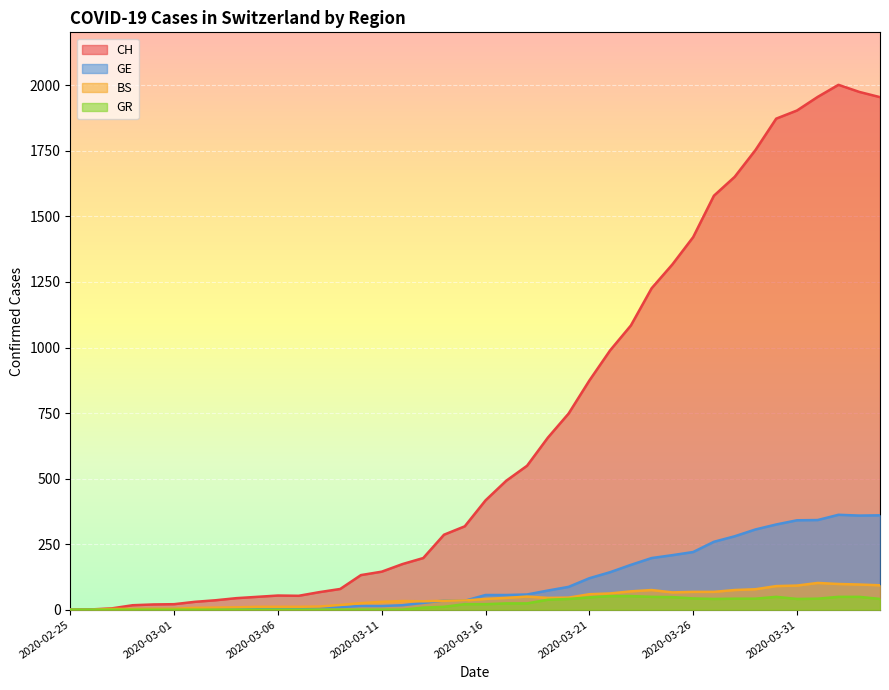

Reading left to right, list all the values displayed in this chart.

CH: 2020-02-25=0	2020-02-26=1	2020-02-27=5	2020-02-28=17	2020-02-29=20	2020-03-01=21	2020-03-02=30	2020-03-03=36	2020-03-04=44	2020-03-05=49	2020-03-06=54	2020-03-07=53	2020-03-08=67	2020-03-09=79	2020-03-10=132	2020-03-11=145	2020-03-12=174	2020-03-13=197	2020-03-14=286	2020-03-15=318	2020-03-16=417	2020-03-17=492	2020-03-18=549	2020-03-19=656	2020-03-20=748	2020-03-21=874	2020-03-22=989	2020-03-23=1084	2020-03-24=1226	2020-03-25=1317	2020-03-26=1421	2020-03-27=1579	2020-03-28=1651	2020-03-29=1753	2020-03-30=1873	2020-03-31=1904	2020-04-01=1956	2020-04-02=2002	2020-04-03=1975	2020-04-04=1955
GE: 2020-02-25=0	2020-02-26=1	2020-02-27=1	2020-02-28=2	2020-02-29=3	2020-03-01=3	2020-03-02=3	2020-03-03=4	2020-03-04=4	2020-03-05=5	2020-03-06=7	2020-03-07=7	2020-03-08=9	2020-03-09=10	2020-03-10=14	2020-03-11=14	2020-03-12=17	2020-03-13=26	2020-03-14=35	2020-03-15=34	2020-03-16=56	2020-03-17=56	2020-03-18=58	2020-03-19=73	2020-03-20=87	2020-03-21=120	2020-03-22=143	2020-03-23=171	2020-03-24=197	2020-03-25=208	2020-03-26=220	2020-03-27=259	2020-03-28=280	2020-03-29=306	2020-03-30=325	2020-03-31=341	2020-04-01=342	2020-04-02=362	2020-04-03=359	2020-04-04=360
BS: 2020-02-25=0	2020-02-26=0	2020-02-27=3	2020-02-28=3	2020-02-29=4	2020-03-01=4	2020-03-02=7	2020-03-03=8	2020-03-04=9	2020-03-05=11	2020-03-06=11	2020-03-07=11	2020-03-08=12	2020-03-09=18	2020-03-10=25	2020-03-11=30	2020-03-12=33	2020-03-13=32	2020-03-14=34	2020-03-15=35	2020-03-16=41	2020-03-17=45	2020-03-18=50	2020-03-19=45	2020-03-20=46	2020-03-21=59	2020-03-22=62	2020-03-23=70	2020-03-24=75	2020-03-25=66	2020-03-26=68	2020-03-27=68	2020-03-28=75	2020-03-29=78	2020-03-30=90	2020-03-31=92	2020-04-01=102	2020-04-02=98	2020-04-03=96	2020-04-04=93
GR: 2020-02-25=0	2020-02-26=0	2020-02-27=0	2020-02-28=0	2020-02-29=0	2020-03-01=0	2020-03-02=0	2020-03-03=0	2020-03-04=0	2020-03-05=0	2020-03-06=0	2020-03-07=0	2020-03-08=0	2020-03-09=0	2020-03-10=0	2020-03-11=0	2020-03-12=0	2020-03-13=8	2020-03-14=11	2020-03-15=21	2020-03-16=21	2020-03-17=24	2020-03-18=24	2020-03-19=38	2020-03-20=41	2020-03-21=47	2020-03-22=52	2020-03-23=52	2020-03-24=49	2020-03-25=48	2020-03-26=43	2020-03-27=41	2020-03-28=42	2020-03-29=42	2020-03-30=49	2020-03-31=41	2020-04-01=42	2020-04-02=49	2020-04-03=49	2020-04-04=41